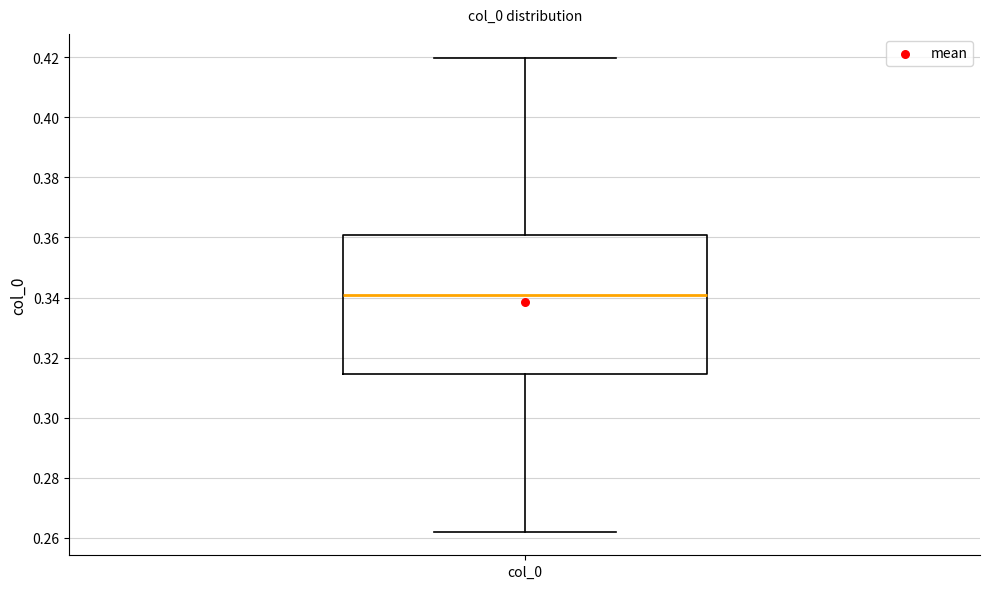

Where does the median line of the box for col_0 sit on the y-axis? The values are not printed on the chart, so give them approximately, as read against the axis.

0.340